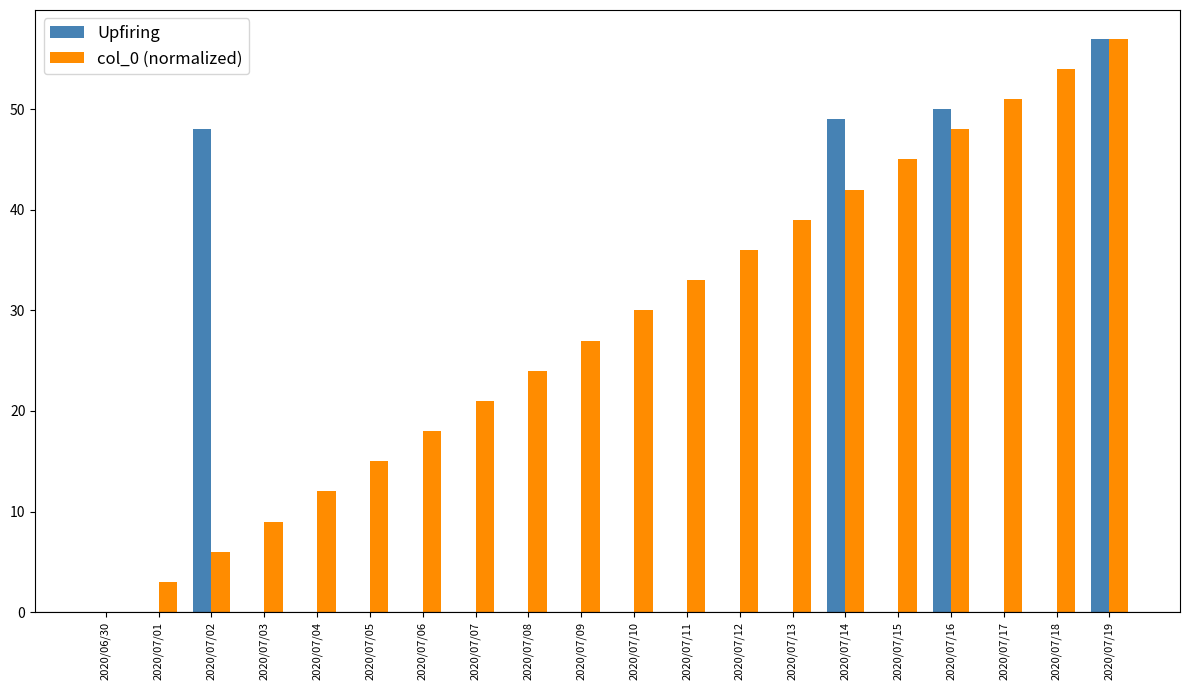

At which category is the sum across all series the highest?

2020/07/19